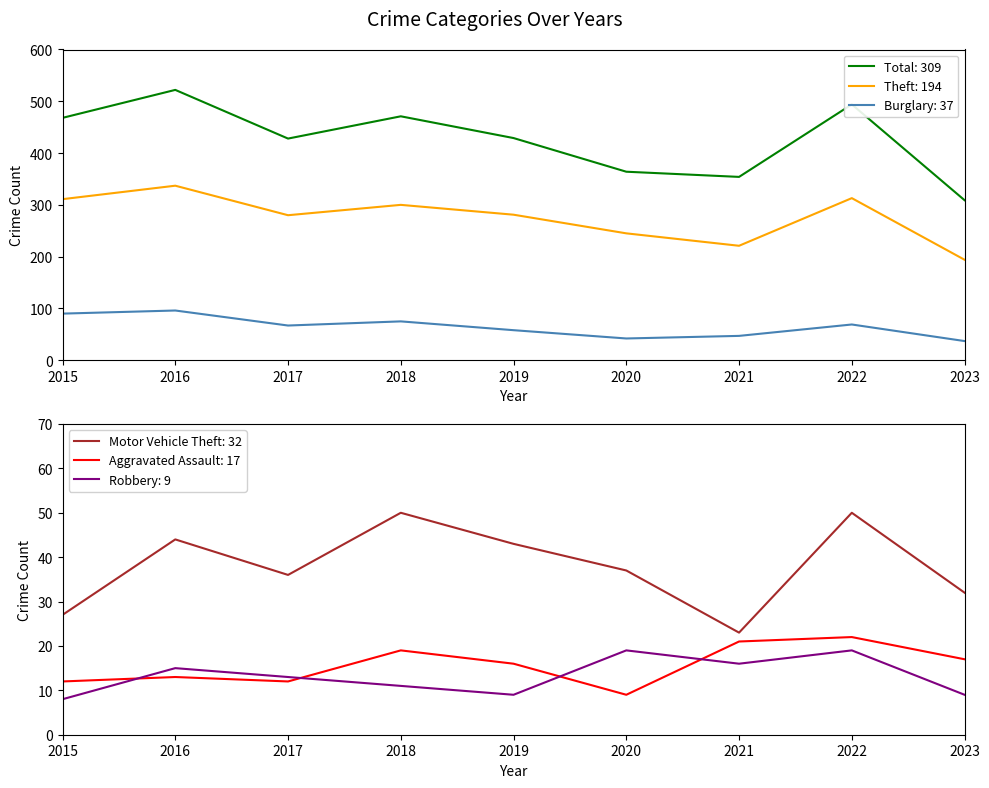

What is the value of the Motor Vehicle Theft point at the 7th from the left?

23